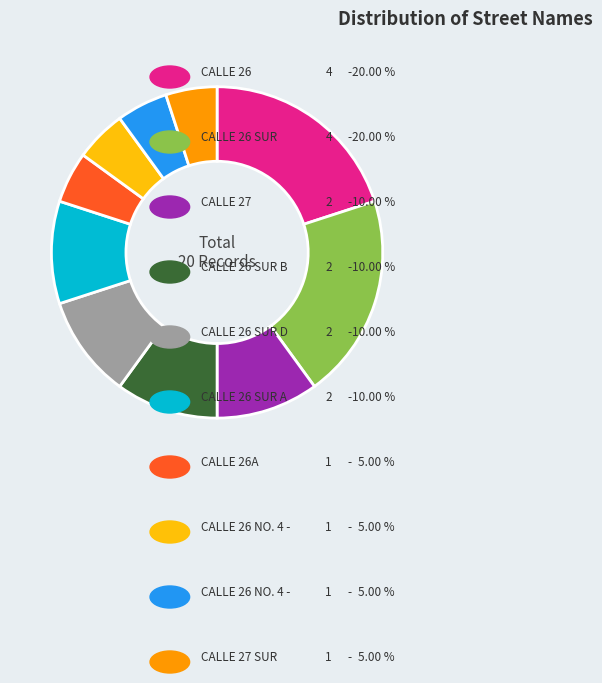

Is there a majority slice in this chart?

No